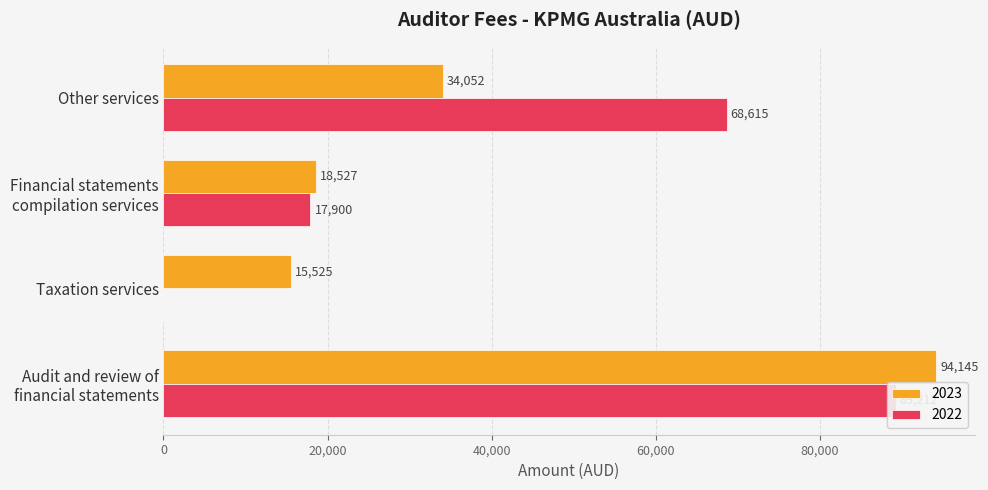

What is the maximum value shown in the chart?

94145